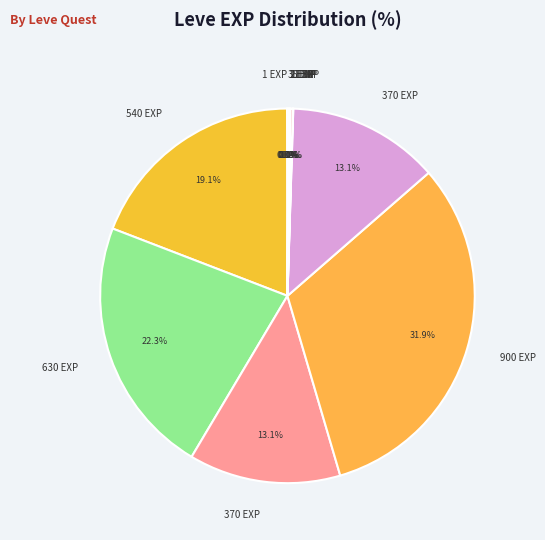

Does any single category account for the majority?

No